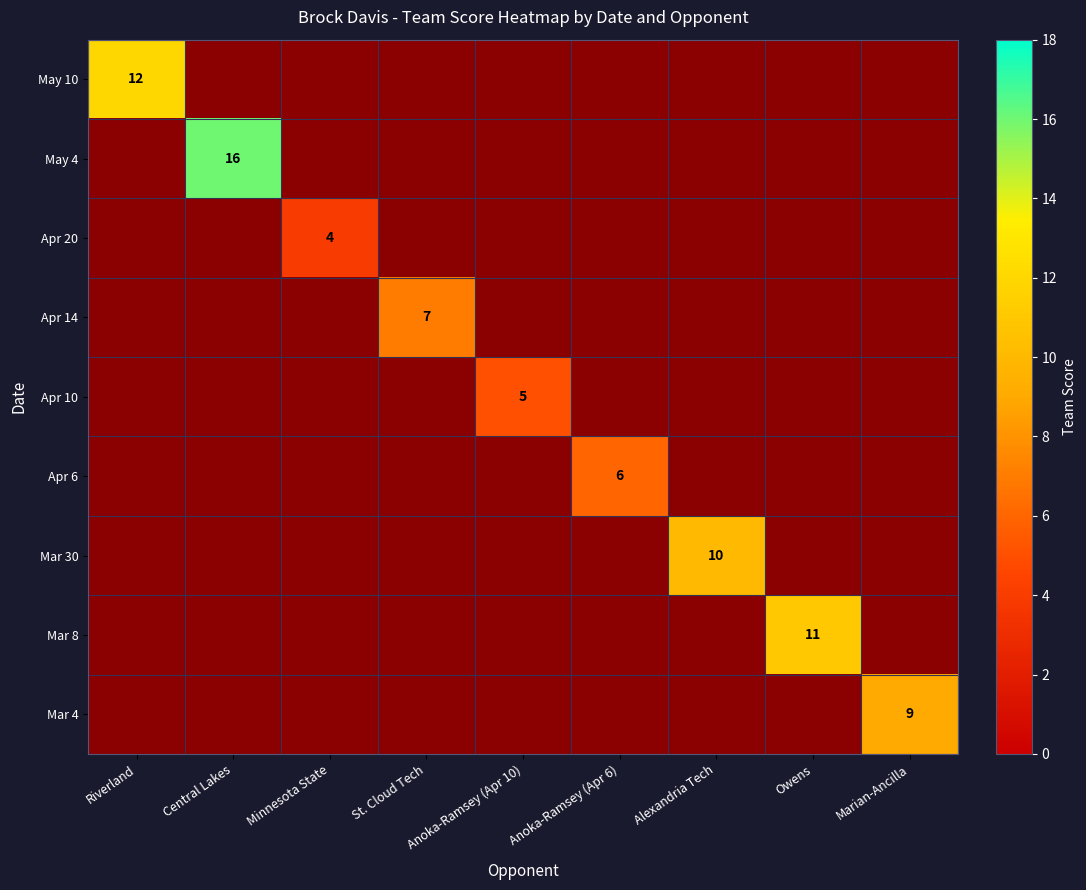

Is the value of May 4 at Minnesota State greater than the value of May 10 at Central Lakes?

No